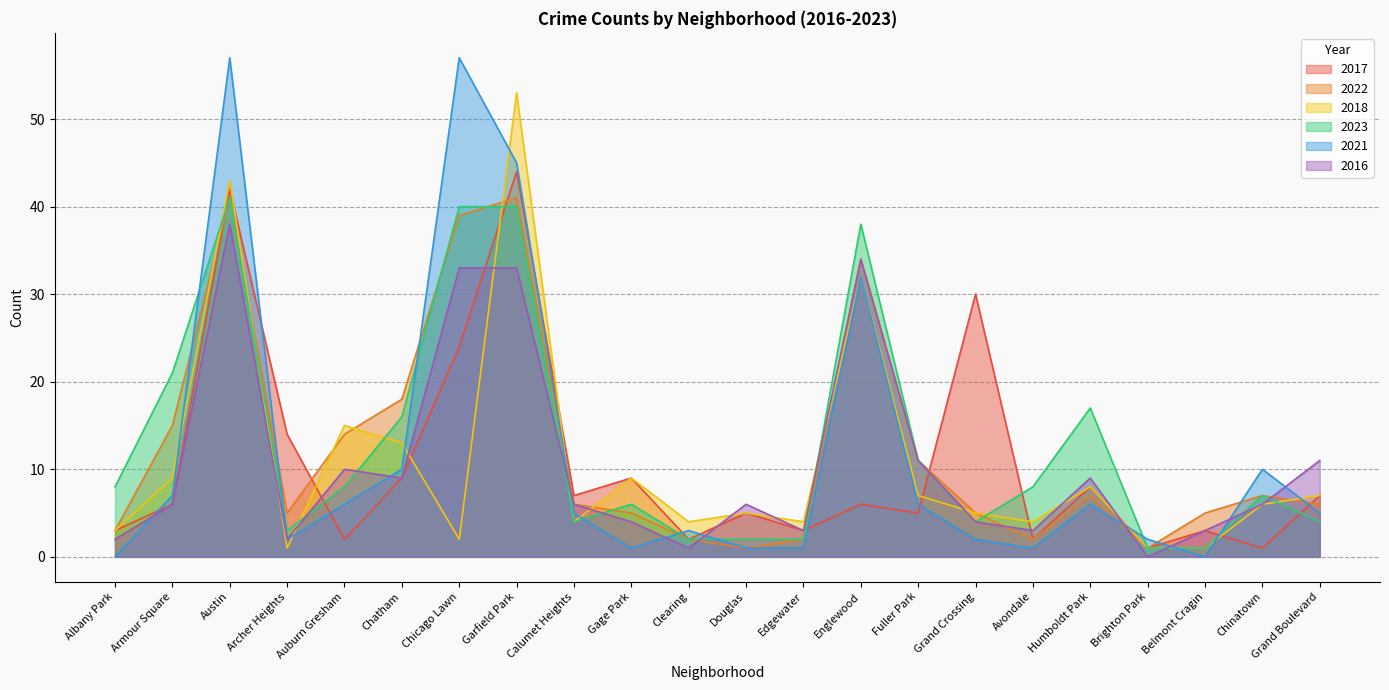

Which series has the largest total across all categories?

2023